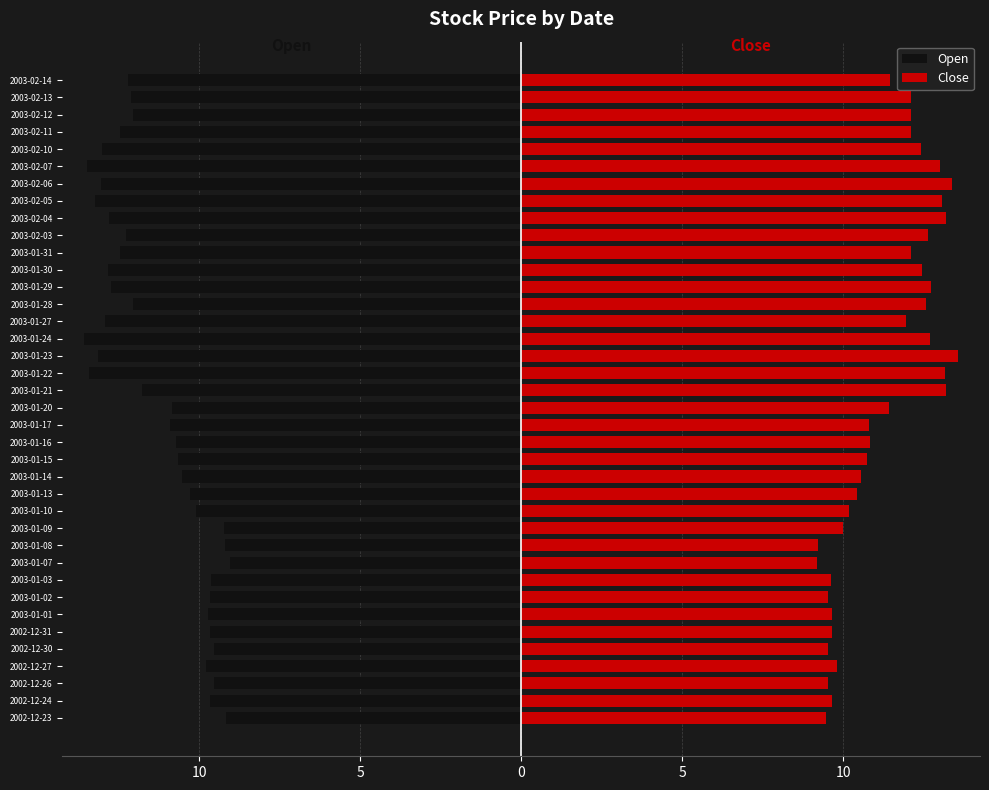

What is the average value of the Close series?

11.3